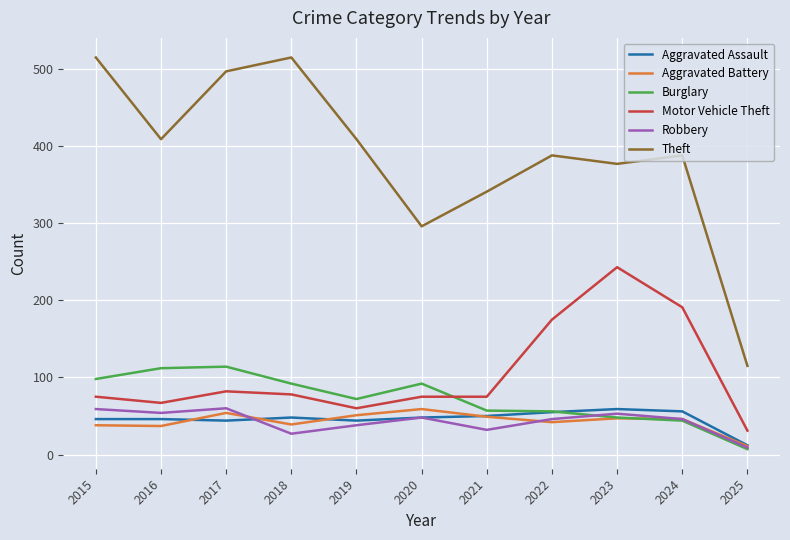

What is the sum of the Aggravated Assault values at 2022 and 2018?

103